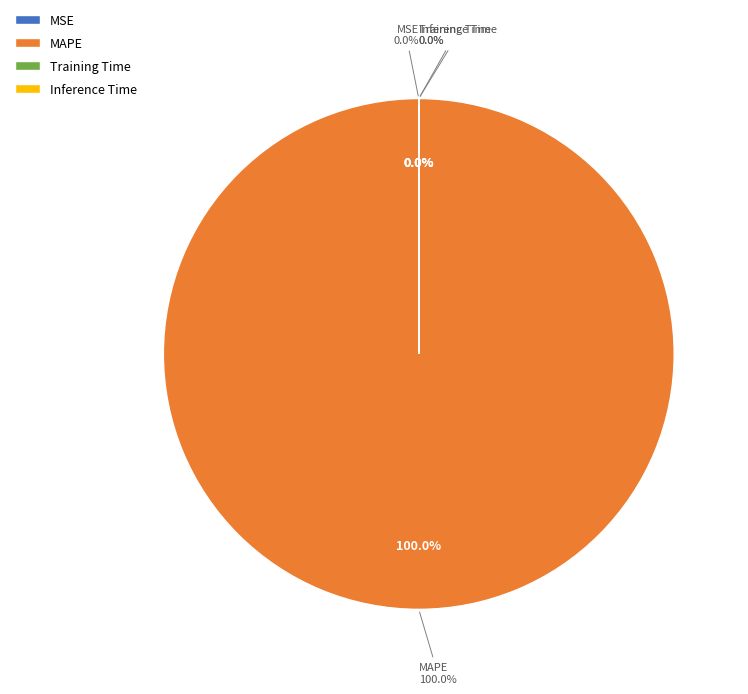

Rank the categories by value from lowest to highest.

Inference Time, Training Time, MSE, MAPE